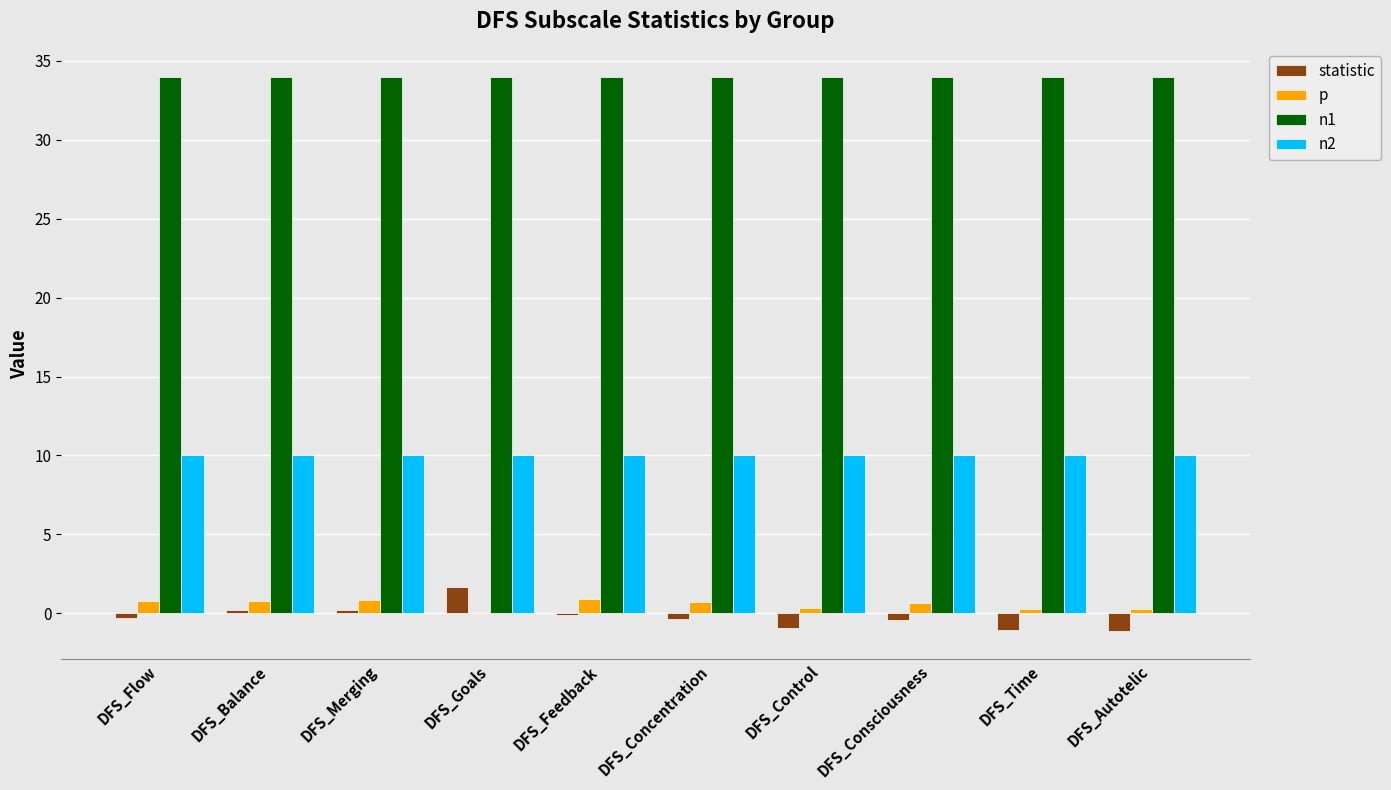

What is the maximum value shown in the chart?

34.0